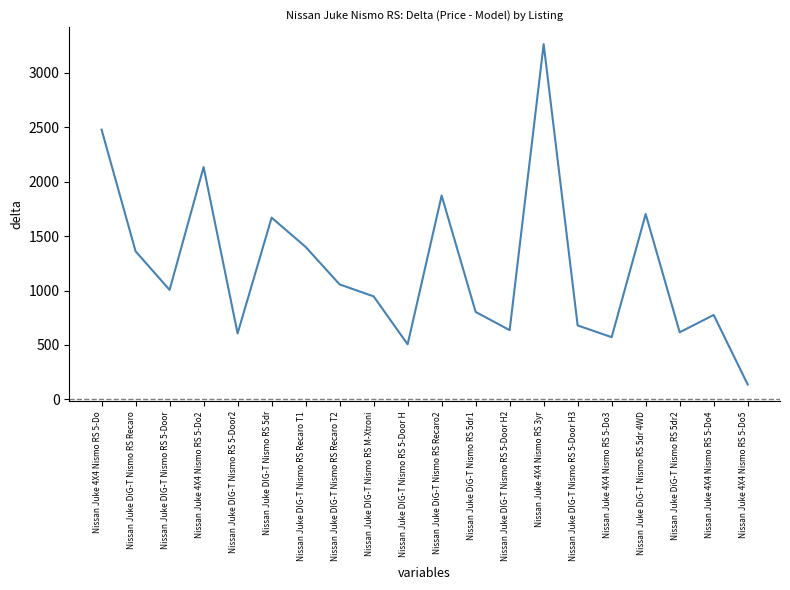

Is it true that the value at Nissan Juke DIG-T Nismo RS 5-Door H3 is 679.6?

True